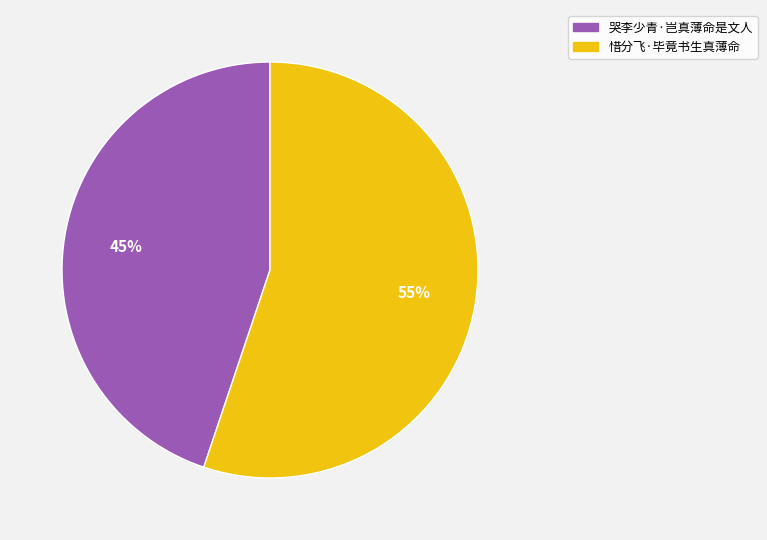

Which slice is the smallest?

哭李少青·岂真薄命是文人